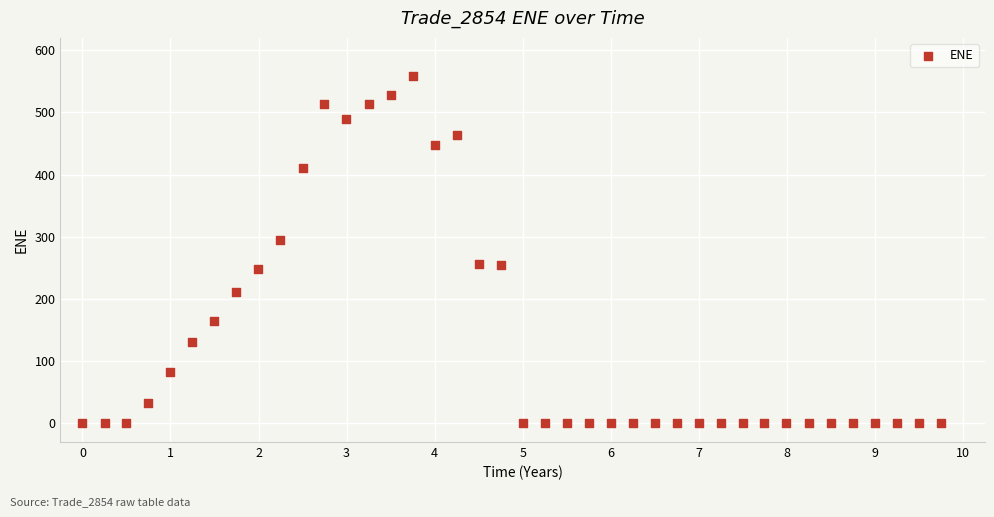

What is the range of Y values (max minus min)?

558.9